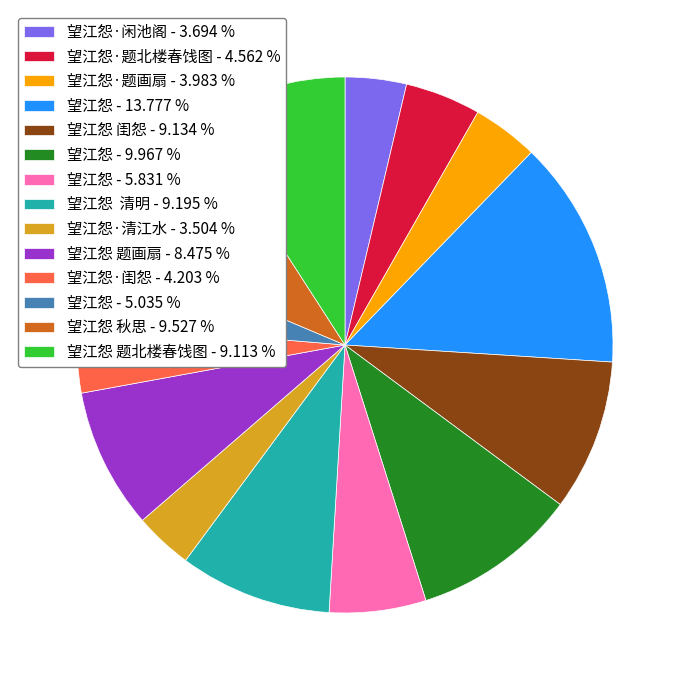

Between 望江怨 题画扇 - 8.475 % and 望江怨·清江水 - 3.504 %, which is larger?

望江怨 题画扇 - 8.475 %